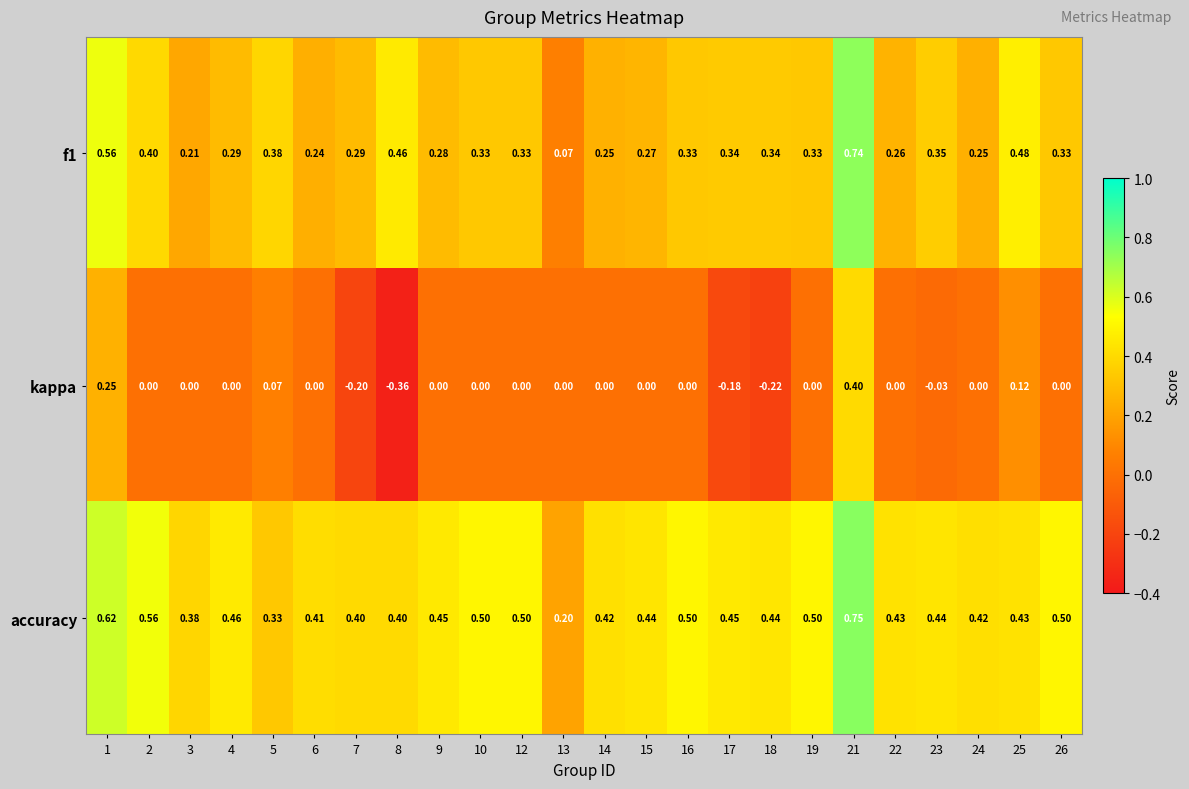

Which series has the widest spread of values?

kappa